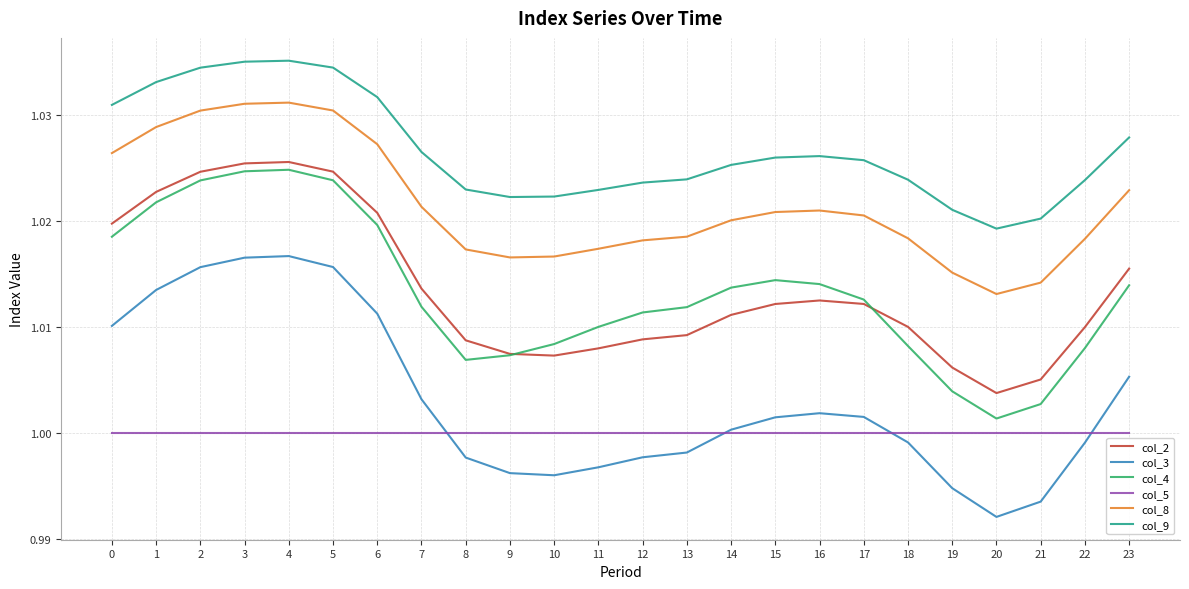

Which category has the lowest value across all series?

20